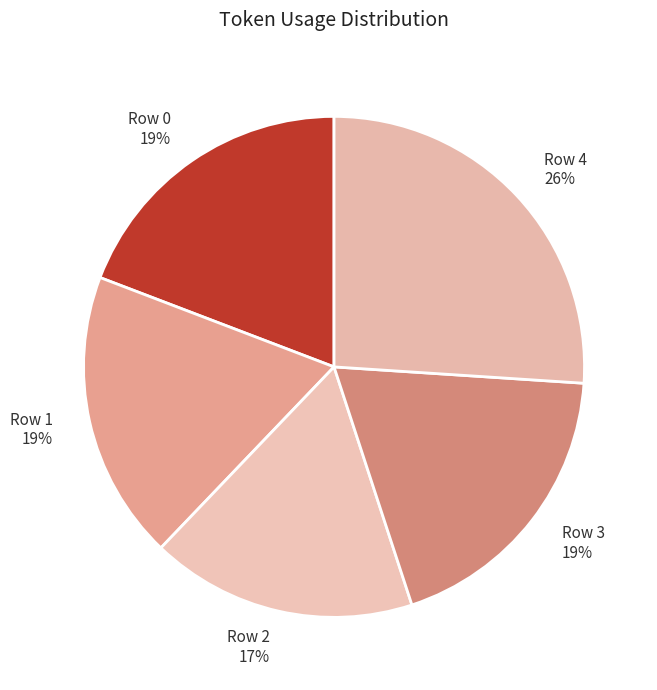

How many slices are in this pie chart?

5